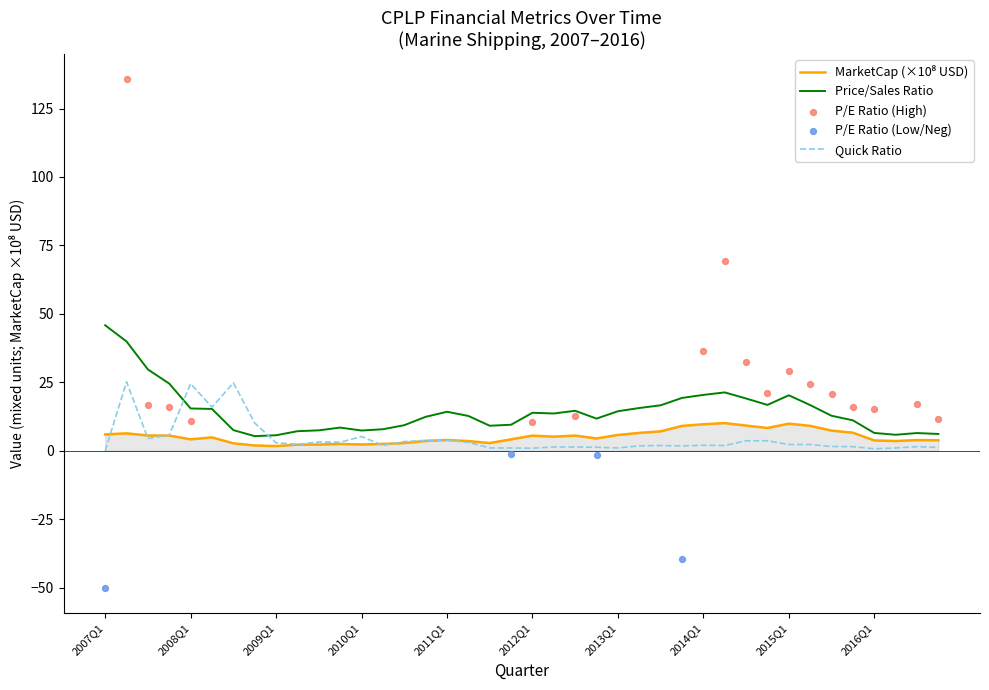

What is the maximum value for Quick Ratio?

25.2